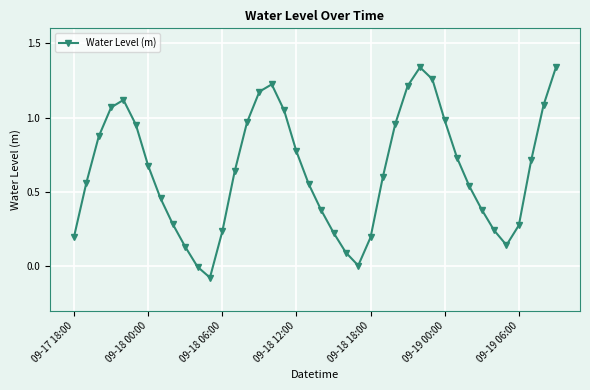

How many points are lower than both their immediate neighbors (excluding endpoints)?

3